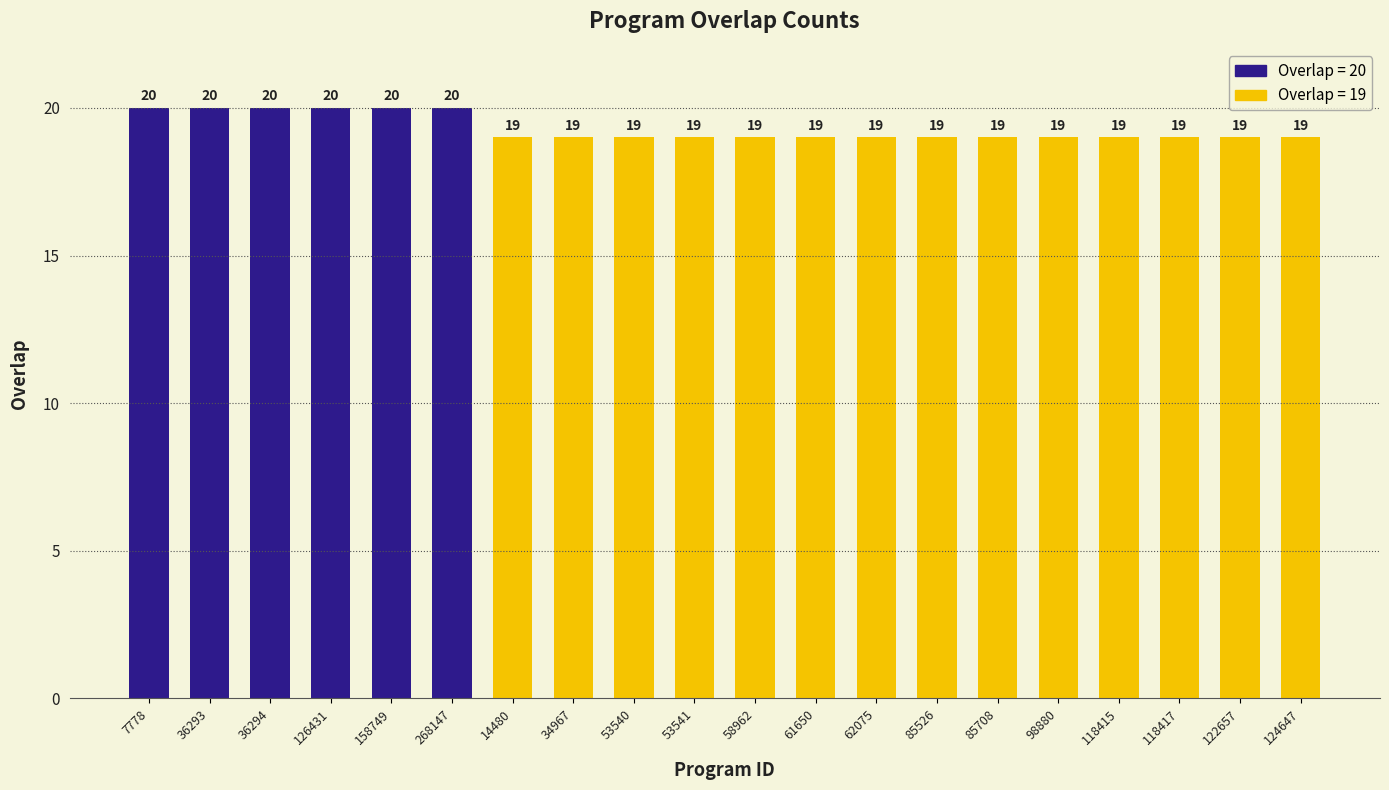

What is the smallest value displayed?

19